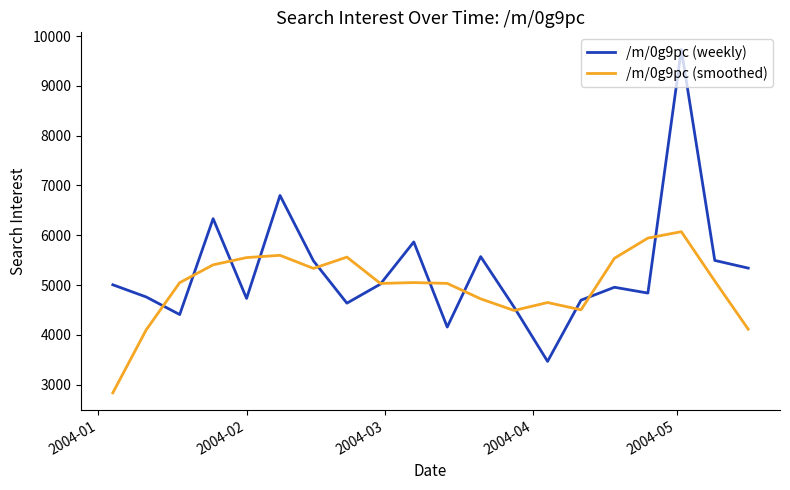

What is the maximum value shown in the chart?

9730.8